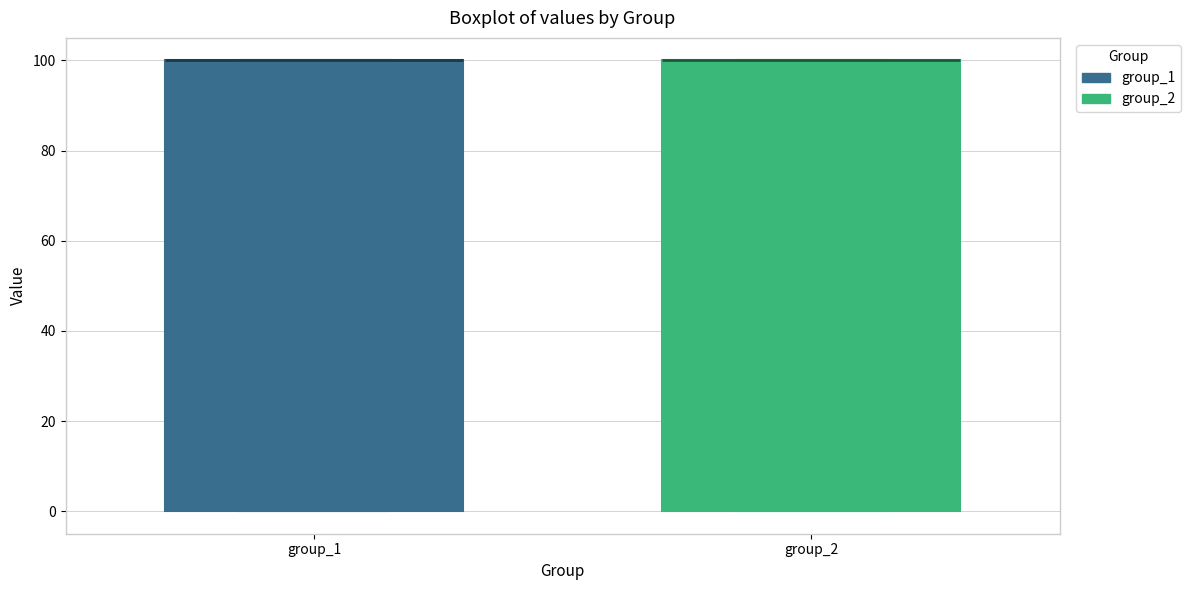

Reading left to right, transcribe this box plot: for each box, give where its median line is, the range the box spans, and where its two whiskers end, as read against the y-axis. The values are not printed on the chart, so give them approximately, as read against the axis.

group_1: median 100 (drawn on the box's upper edge), box 0 to 100, whiskers 0 to 100
group_2: median 100 (drawn on the box's upper edge), box 0 to 100, whiskers 0 to 100